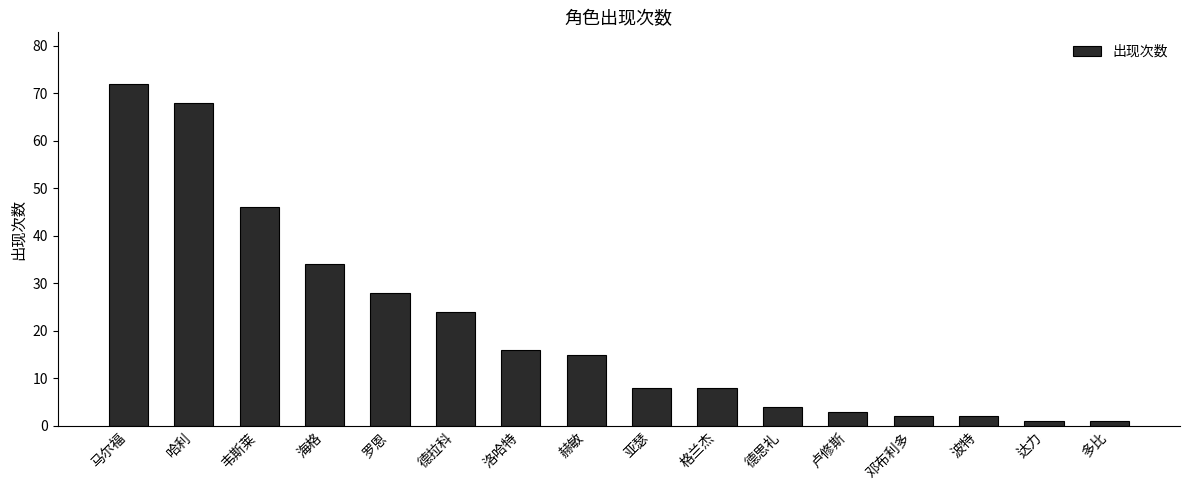

What is the value of the 7th bar from the left?

16